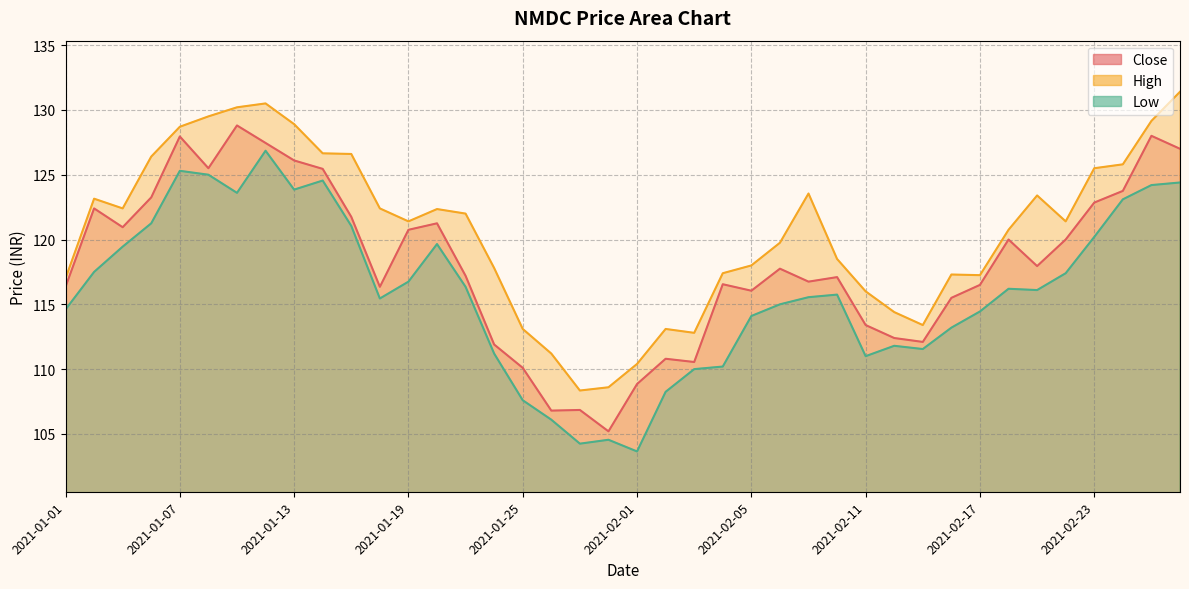

True or false: Low has a value of 119.5 at 2021-01-05.

True